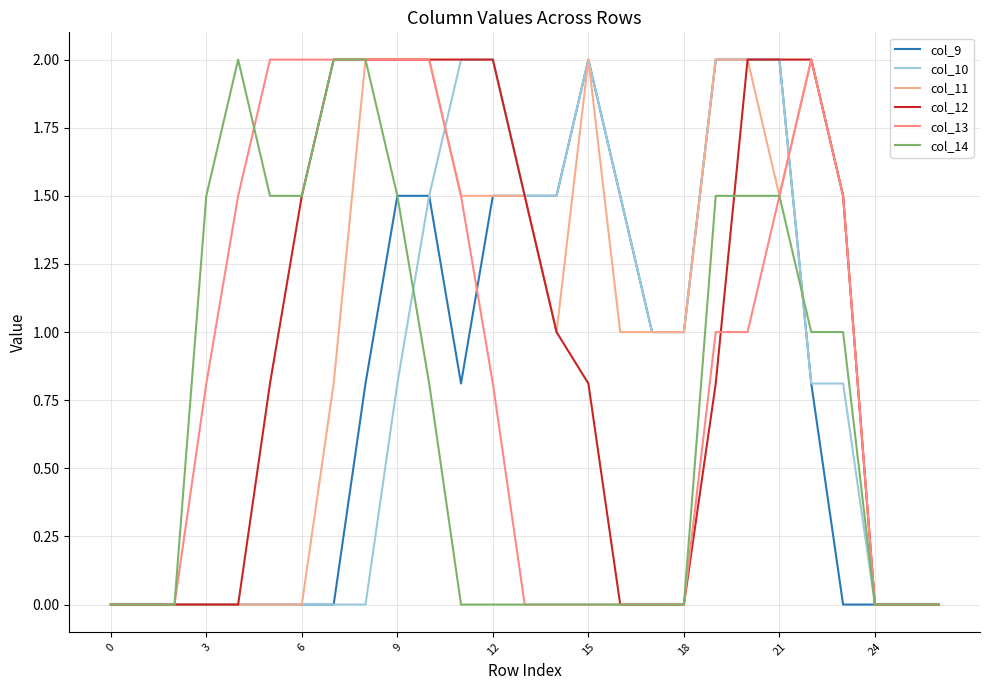

Does the chart have visible grid lines?

Yes